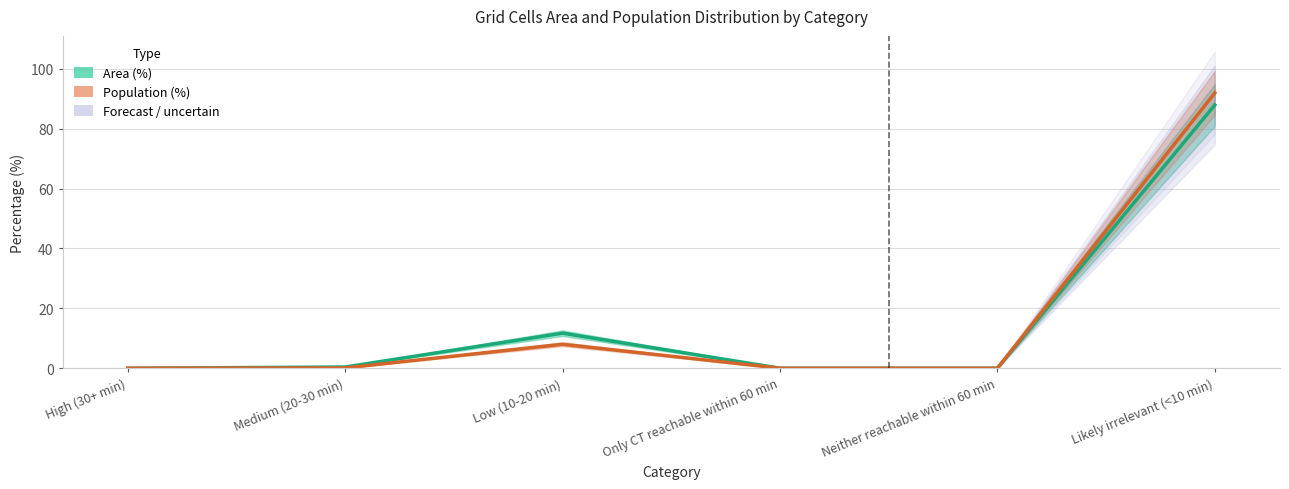

How many lines are shown in the chart?

2